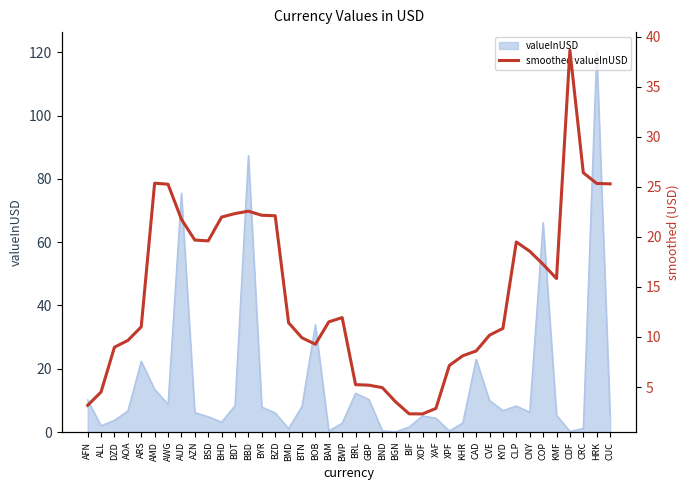

True or false: valueInUSD has a value of 5.0 at CUC.

True